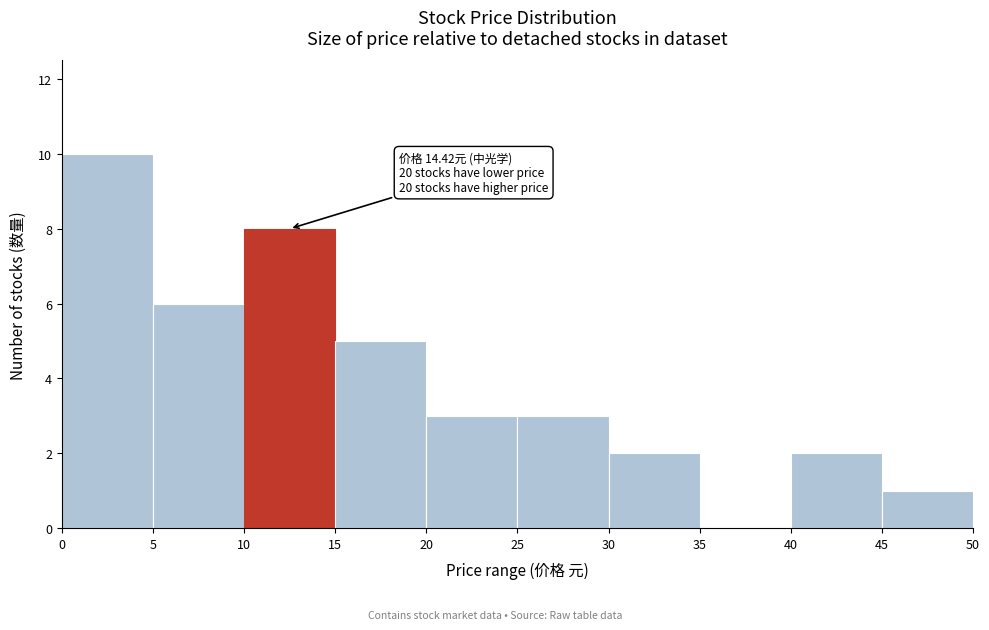

Which range on the x-axis has the tallest bar?

0 to 5